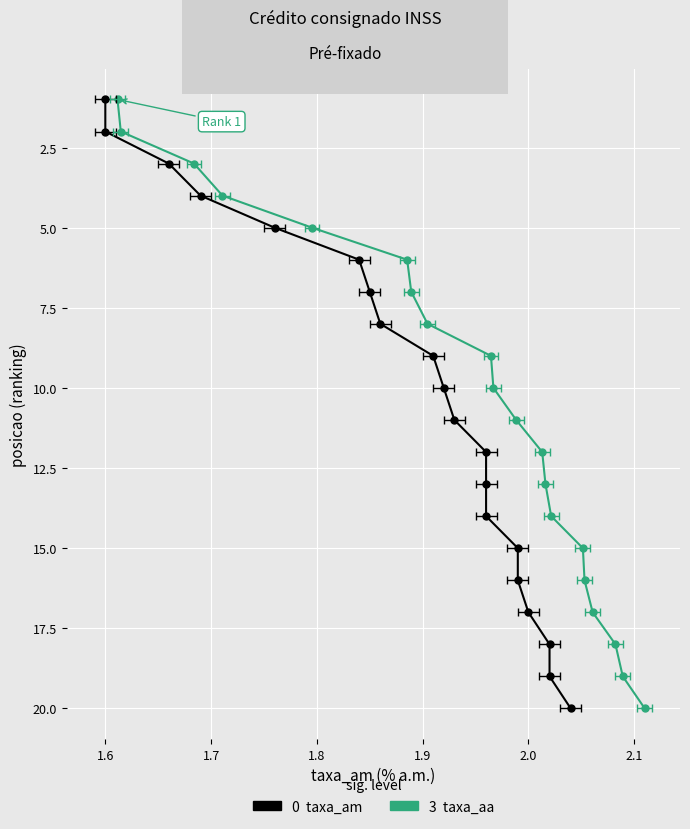

What value does the taxa_aa series have at 1.7, to the nearest 5?

5